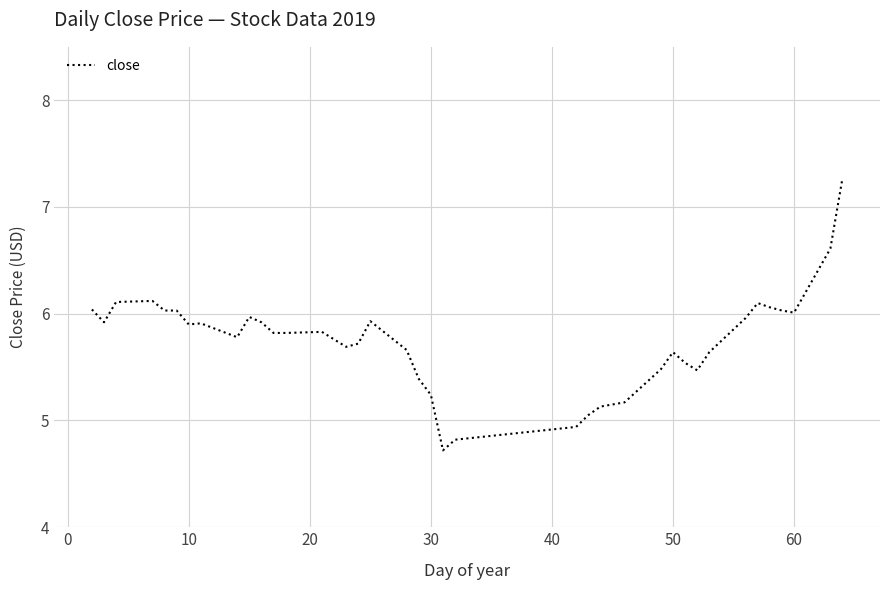

What is the minimum value shown in the chart?

4.7